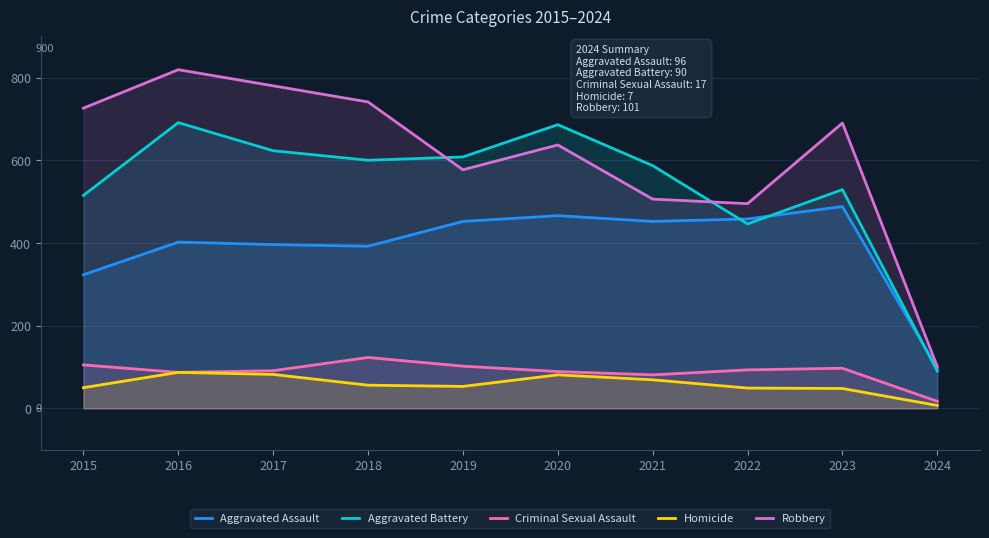

How many values in the Homicide series exceed 56?

4